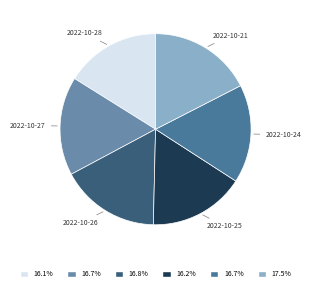

The 2022-10-25 slice represents 16% of the pie. True or false?

True